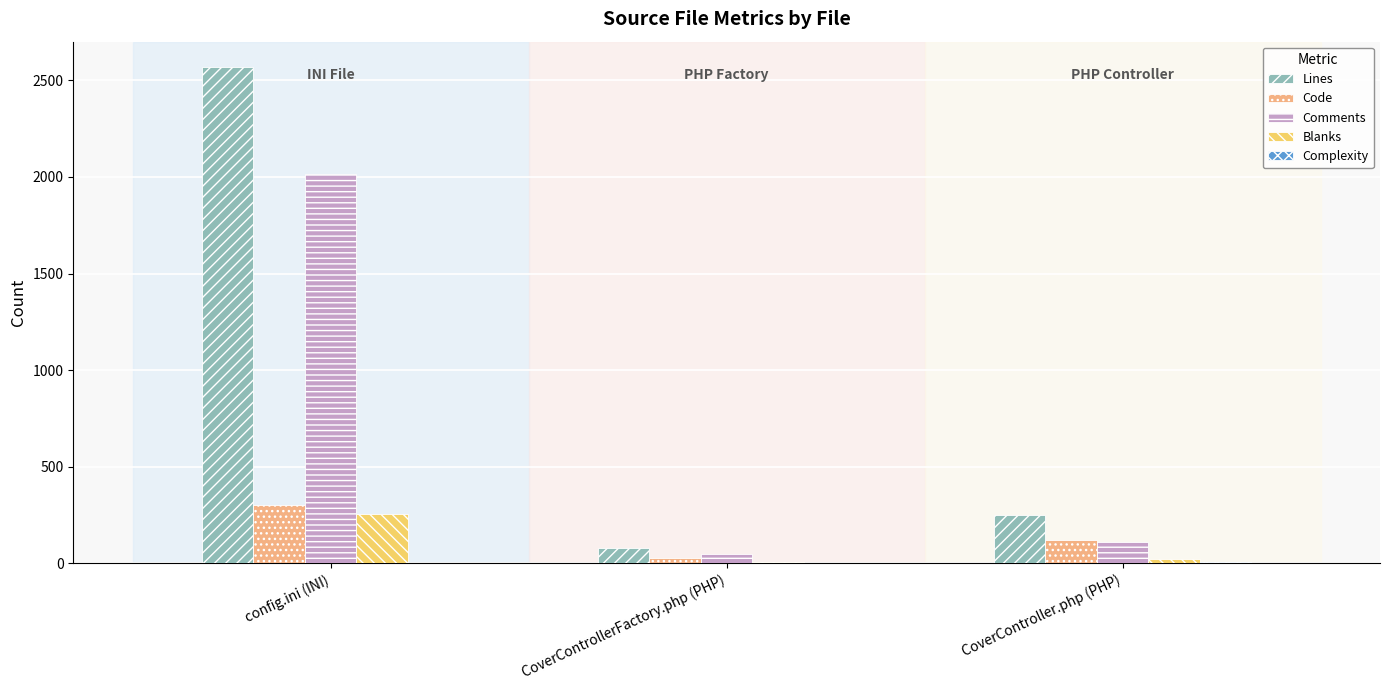

At which category is the sum across all series the highest?

config.ini (INI)